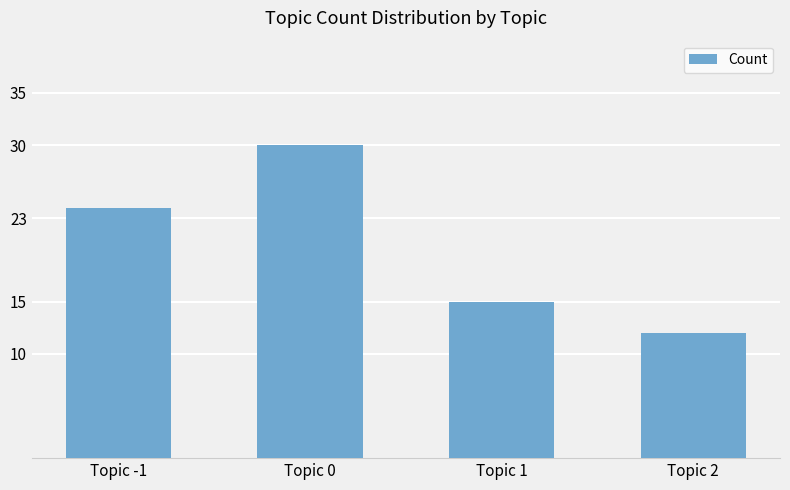

What position from the right is Topic 2?

1